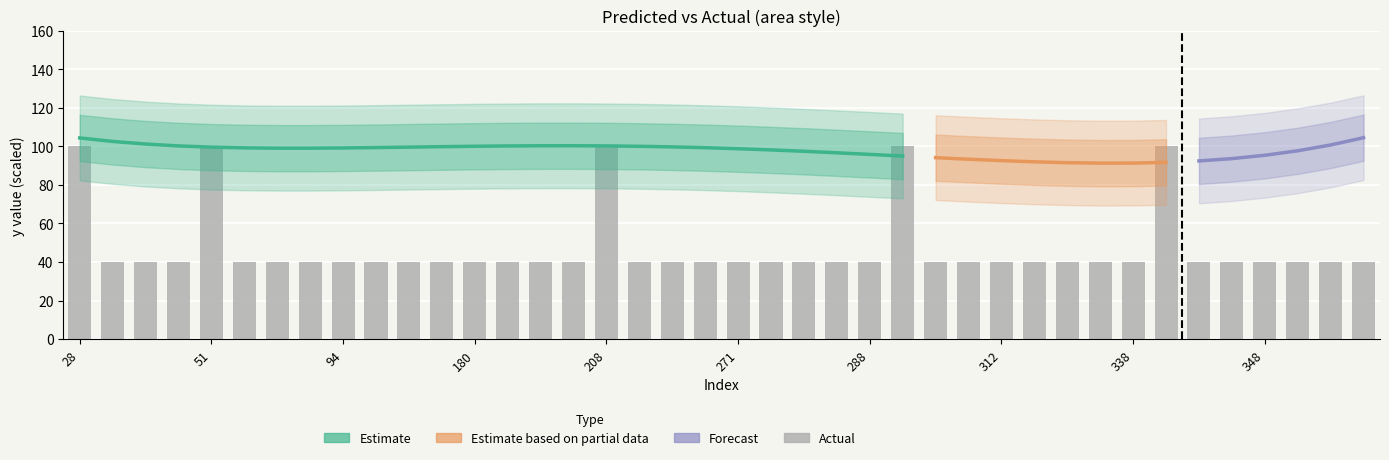

Rank the categories by value from lowest to highest.

31, 35, 38, 57, 60, 86, 94, 111, 133, 171, 180, 181, 191, 201, 215, 217, 268, 271, 274, 280, 282, 288, 305, 307, 312, 316, 317, 337, 338, 343, 344, 348, 353, 355, 357, 28, 51, 208, 292, 342